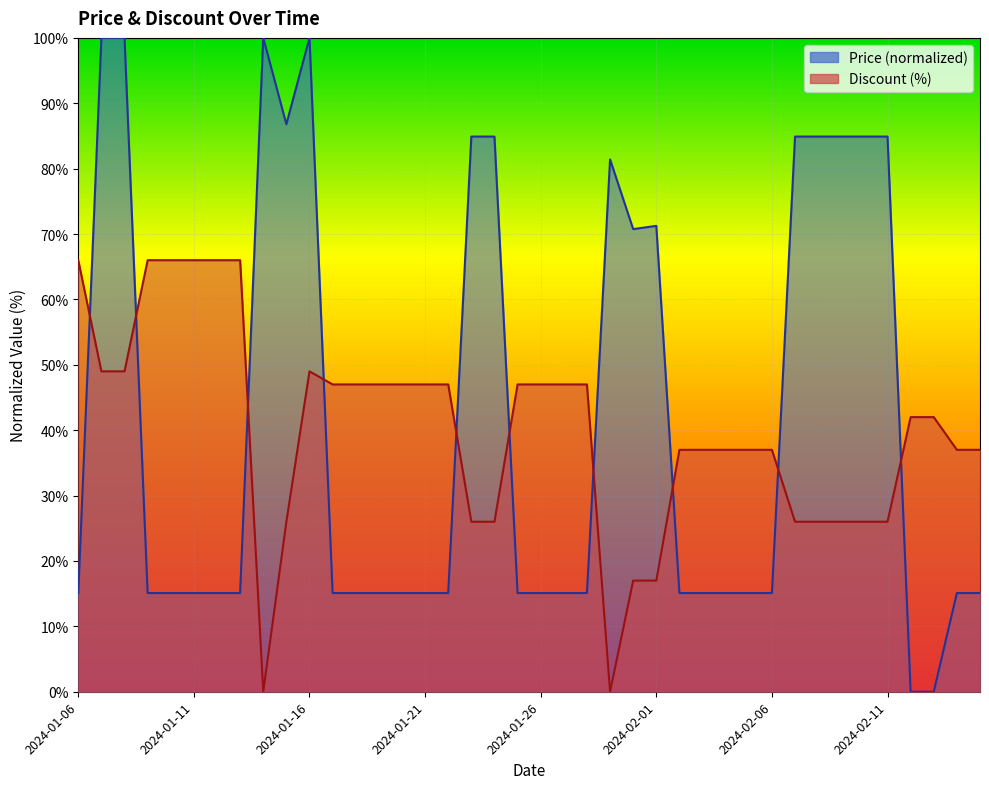

What is the difference between the highest and lowest values at 2024-01-09?

50.9